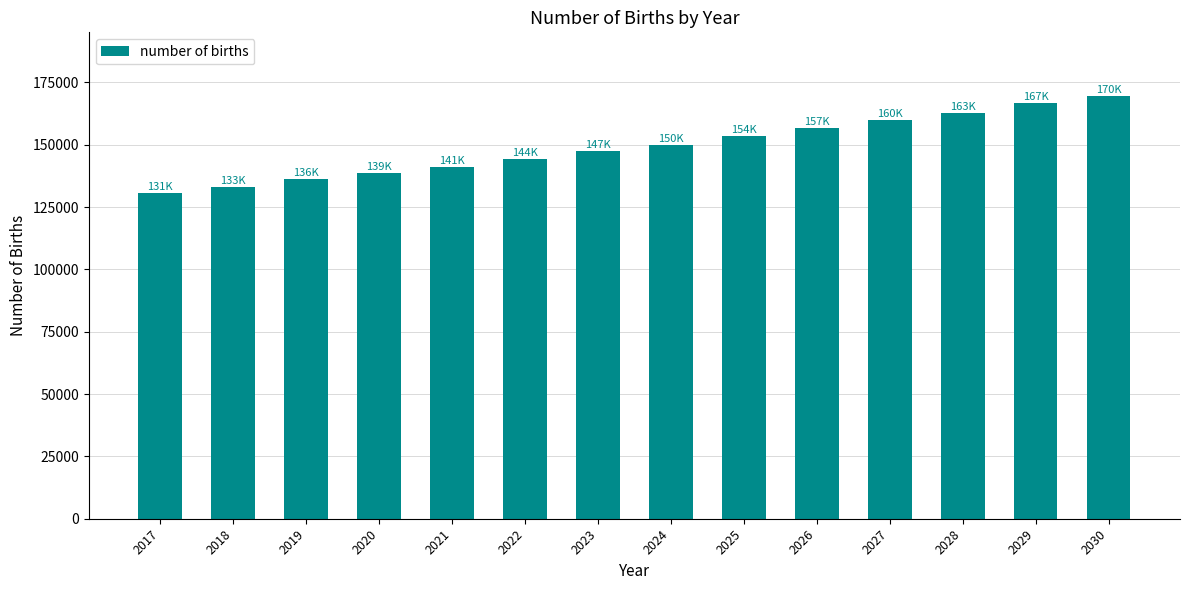

Are the bars grouped side by side (vs. stacked)?

No